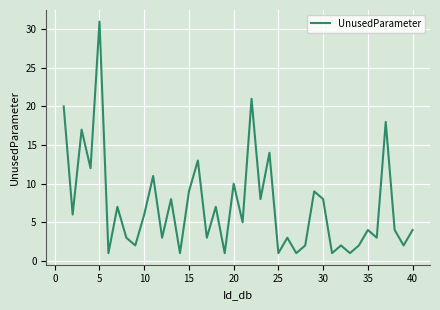

What is the greatest value displayed?

31